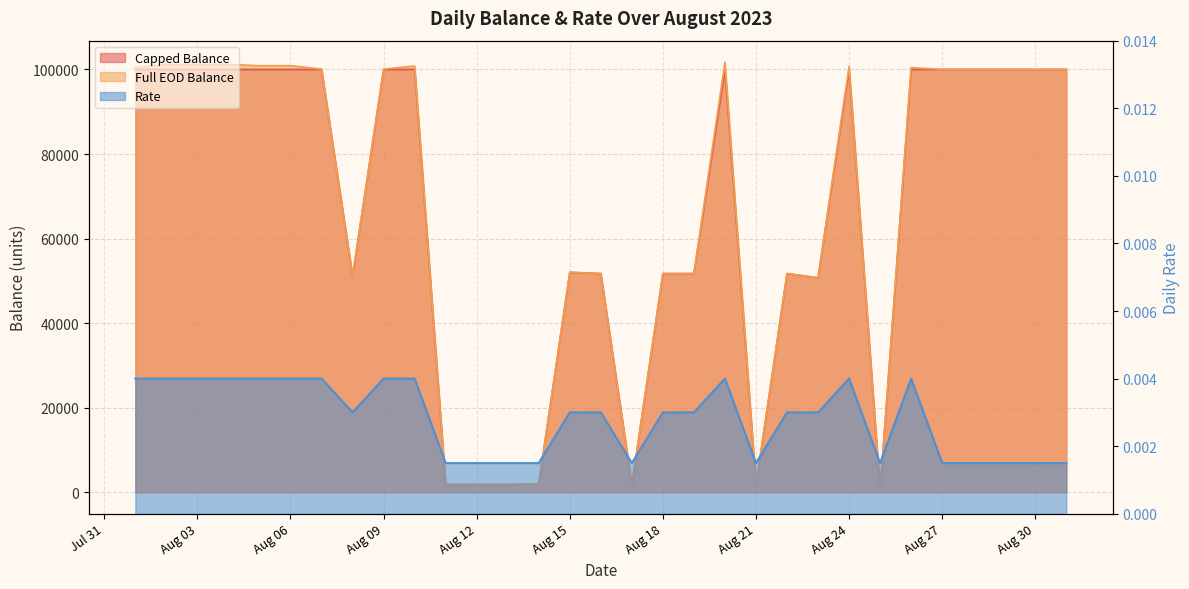

Which label corresponds to the smallest value in the chart?

2023-08-11